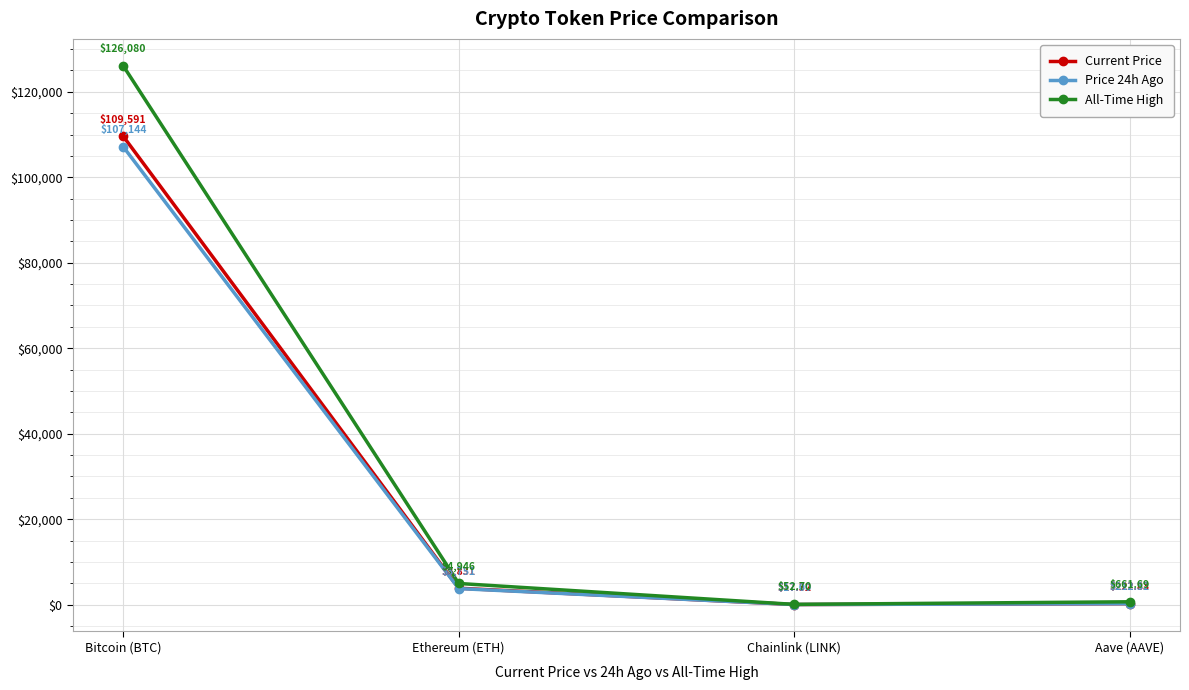

What is the minimum value shown in the chart?

17.0